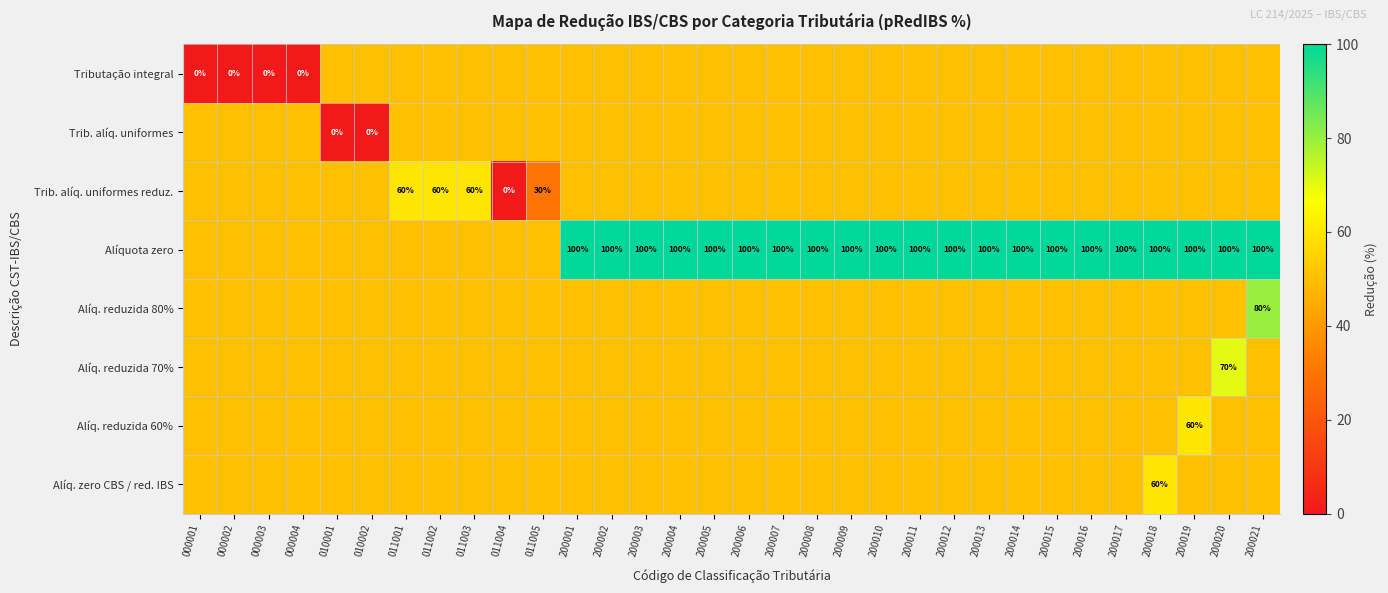

Is it true that Alíquota zero equals 100 at 200007?

True